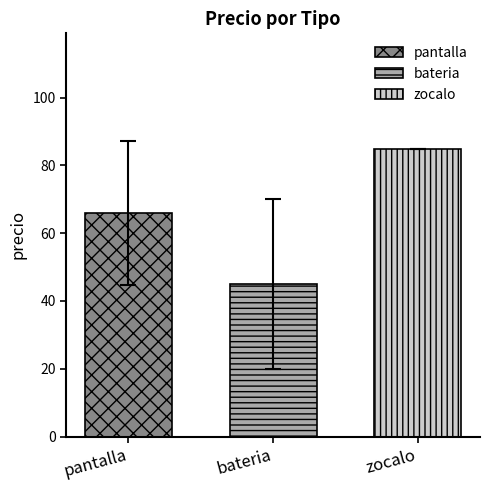

How many categories are shown in the chart?

1